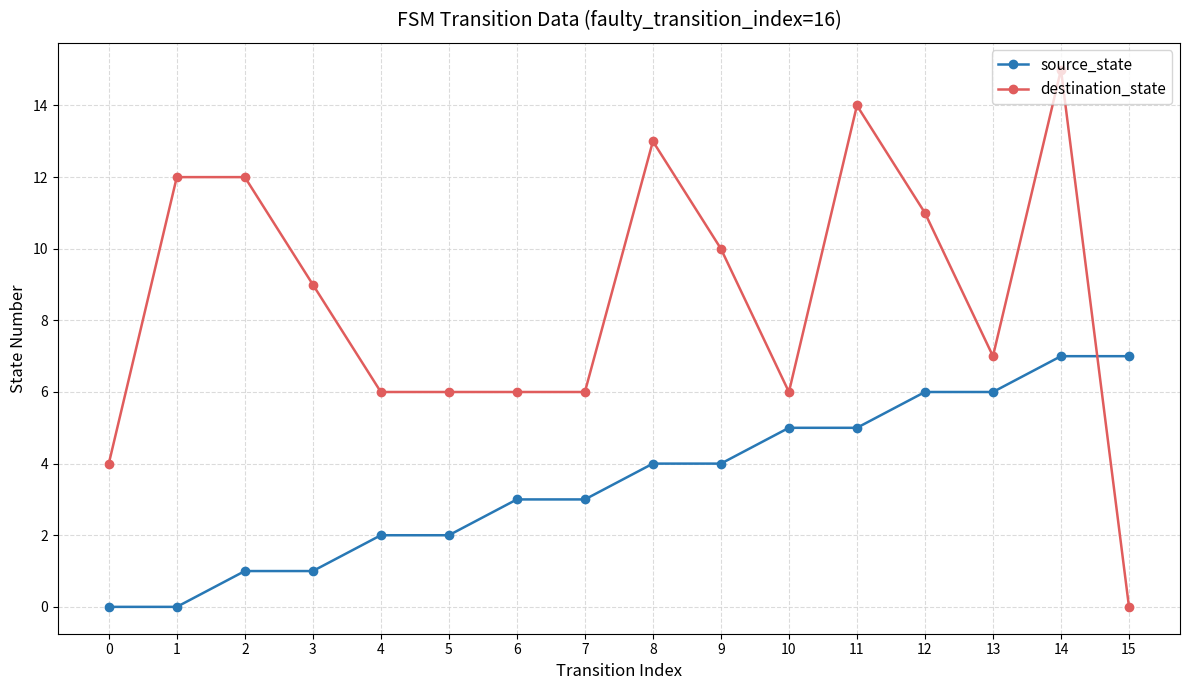

True or false: destination_state has more than 0 interior local peaks.

True